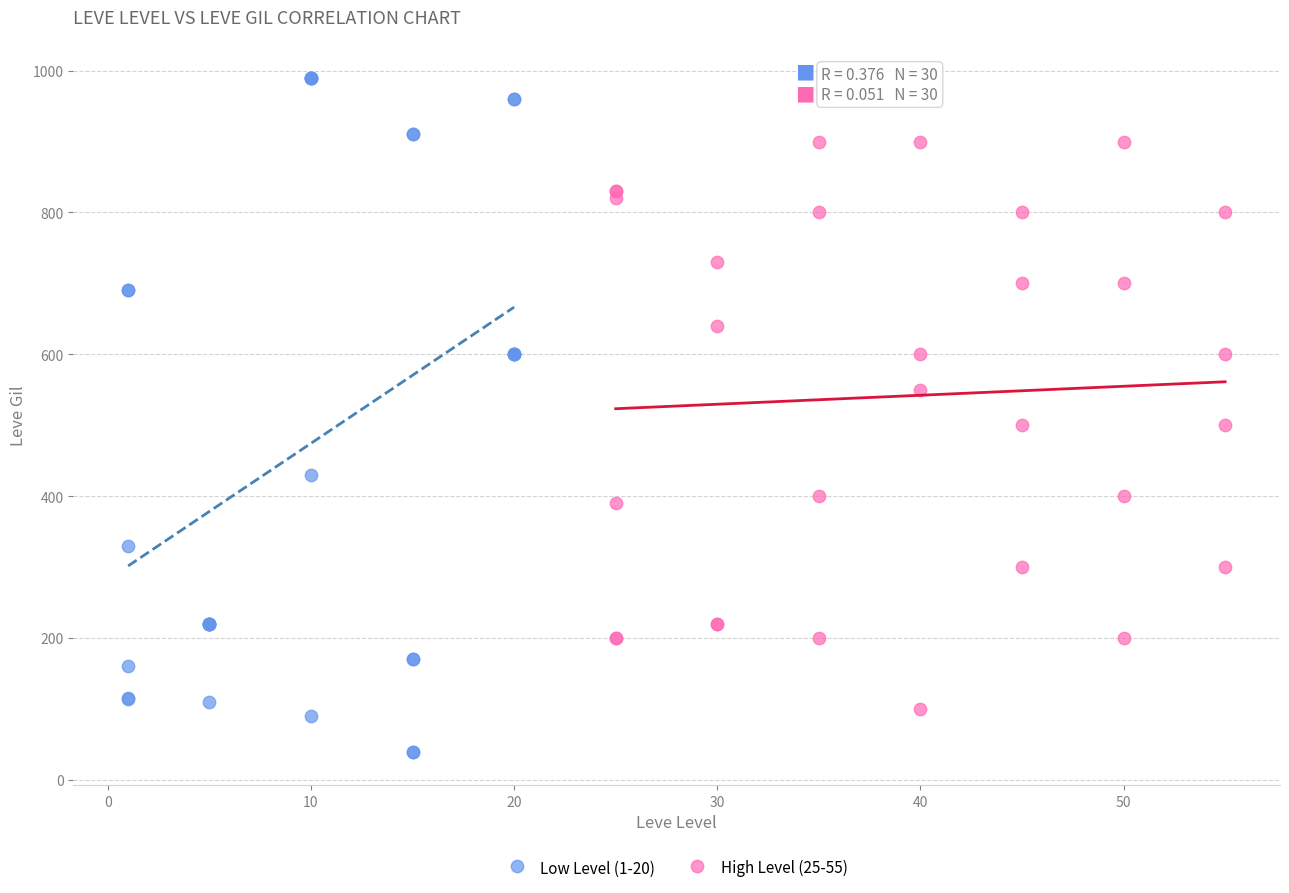

Which series has the largest Y range (max minus min)?

Low Level (1-20)